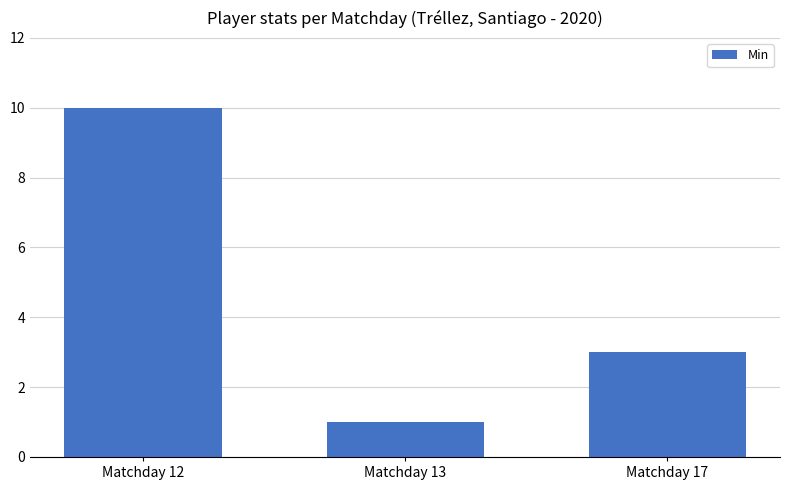

Approximately how many times larger is the value at Matchday 13 compared to Matchday 17?

0.3